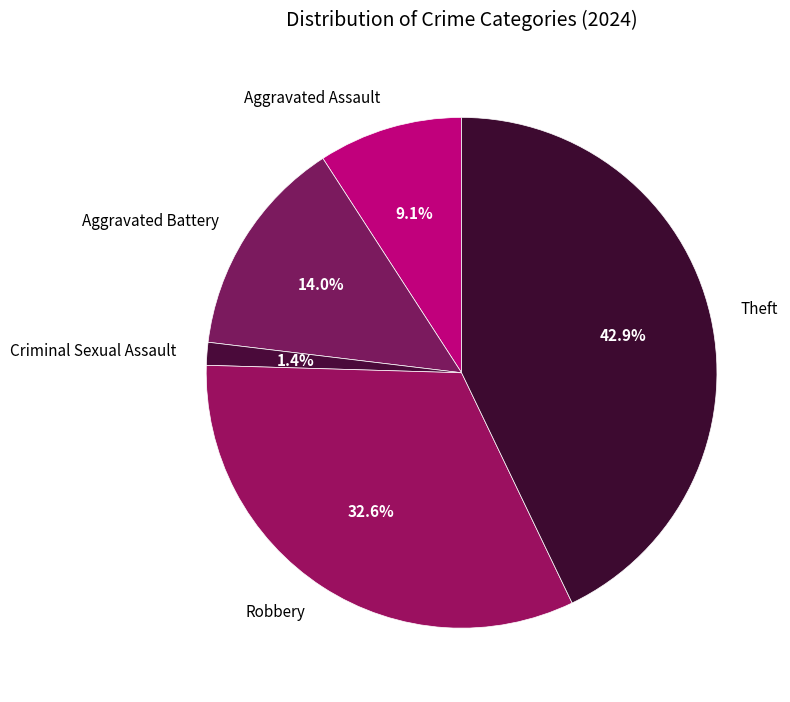

Rank the categories by value from lowest to highest.

Criminal Sexual Assault, Aggravated Assault, Aggravated Battery, Robbery, Theft